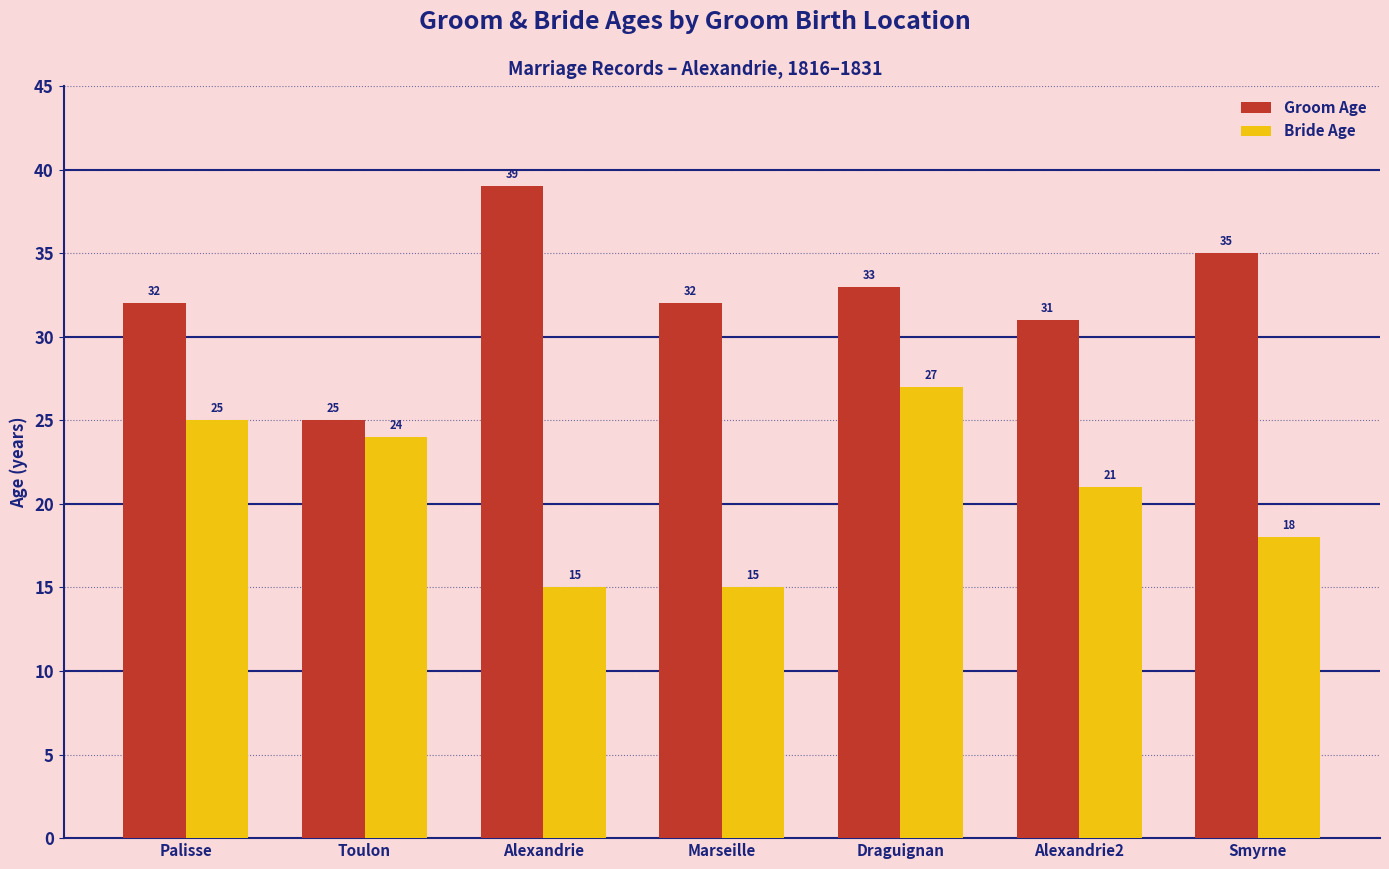

Which category has the lowest value in the Groom Age series?

Toulon